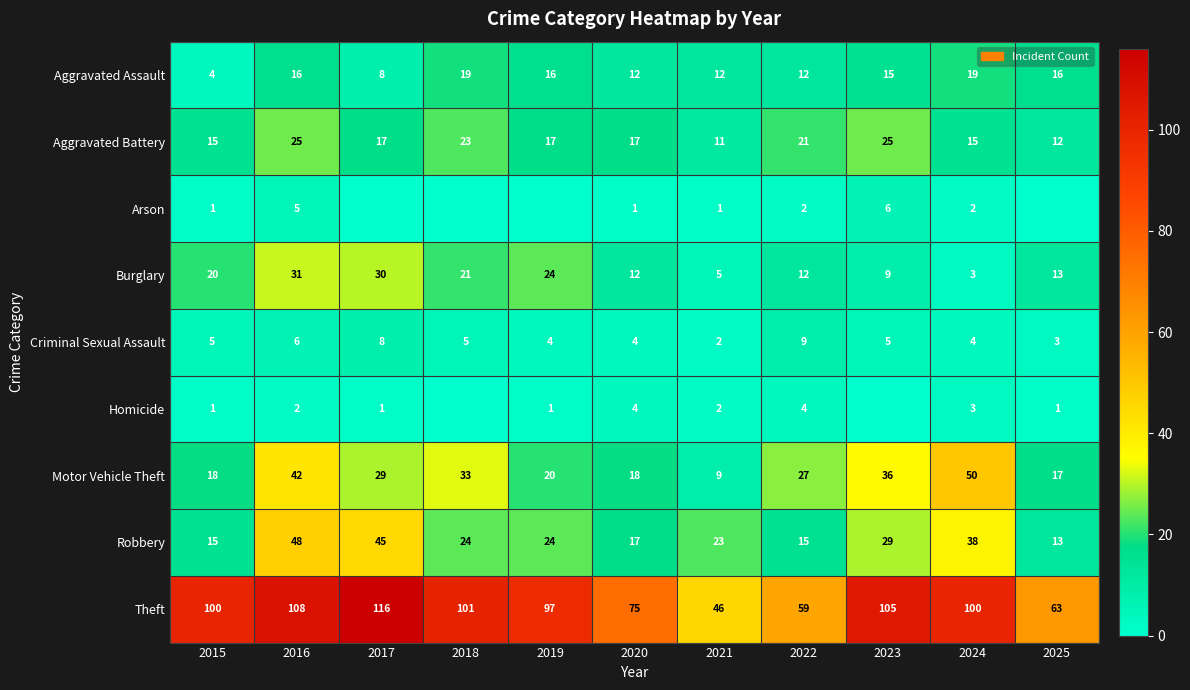

Which label corresponds to the largest value in the chart?

2017